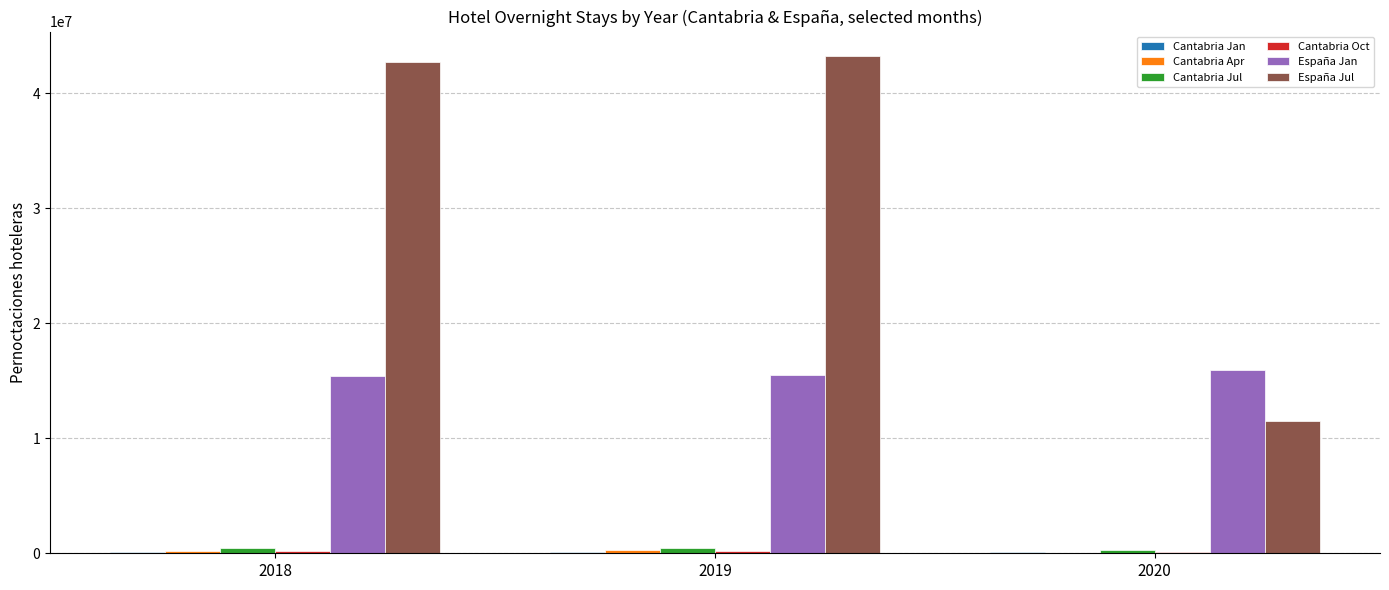

Which series has the largest total across all categories?

España Jul